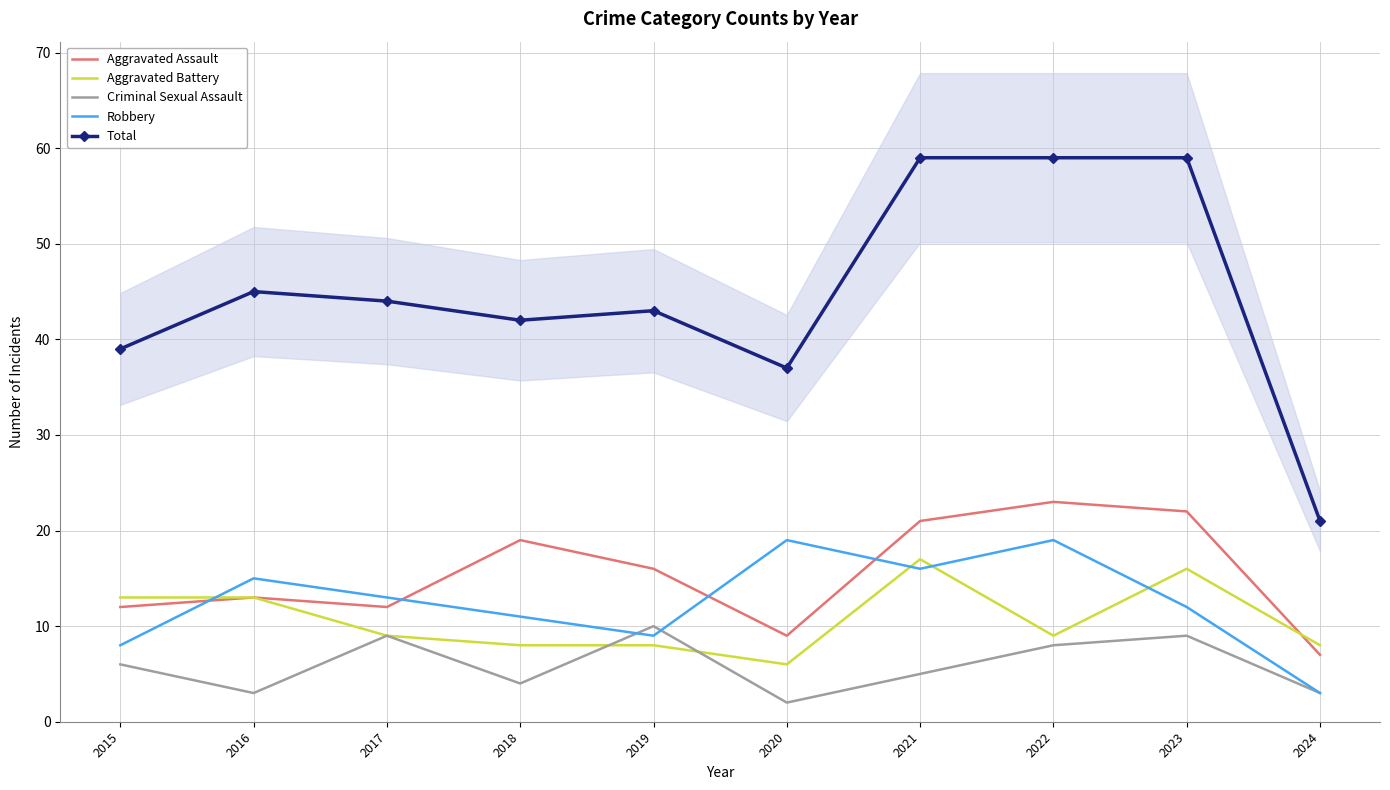

In Robbery, how many points are higher than both neighbors (excluding endpoints)?

3